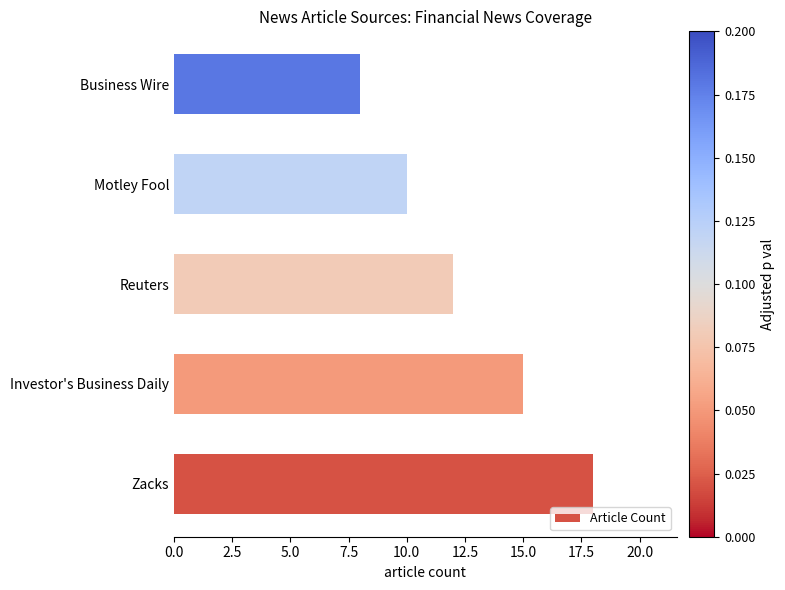

Approximately how many times larger is the value at Business Wire compared to Investor's Business Daily?

0.5